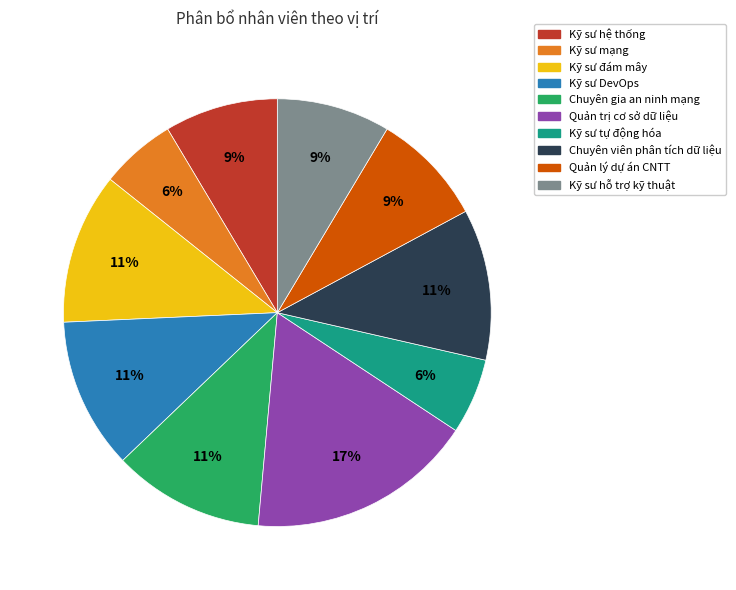

To the nearest percent, what is the difference between the largest and smallest slice percentages?

11%